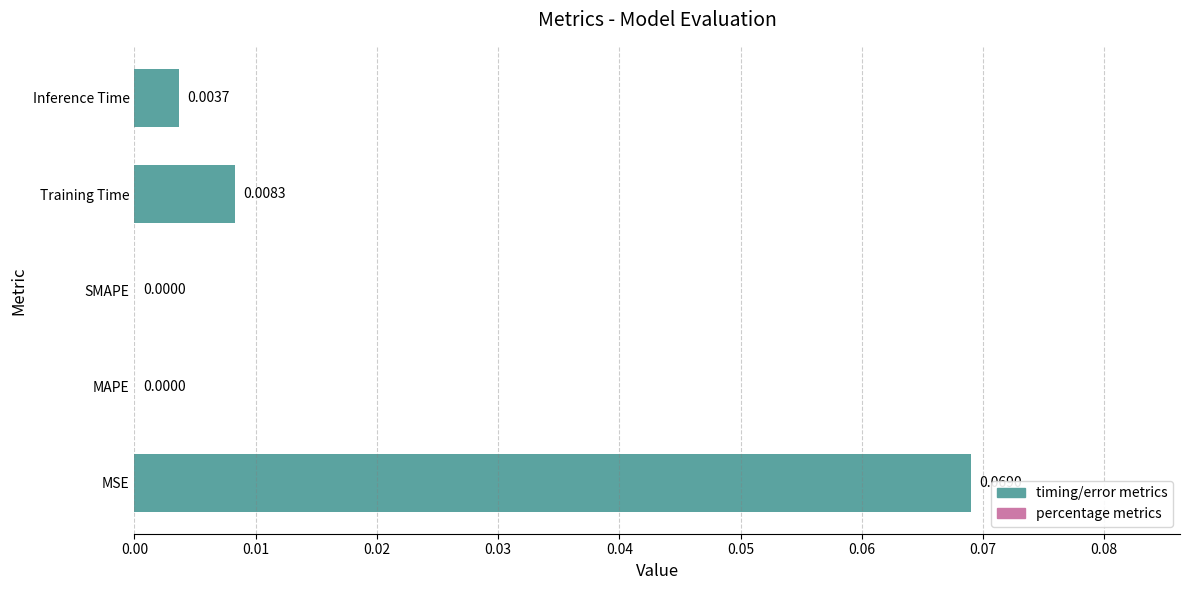

At which category does the chart reach its peak across all series?

MSE